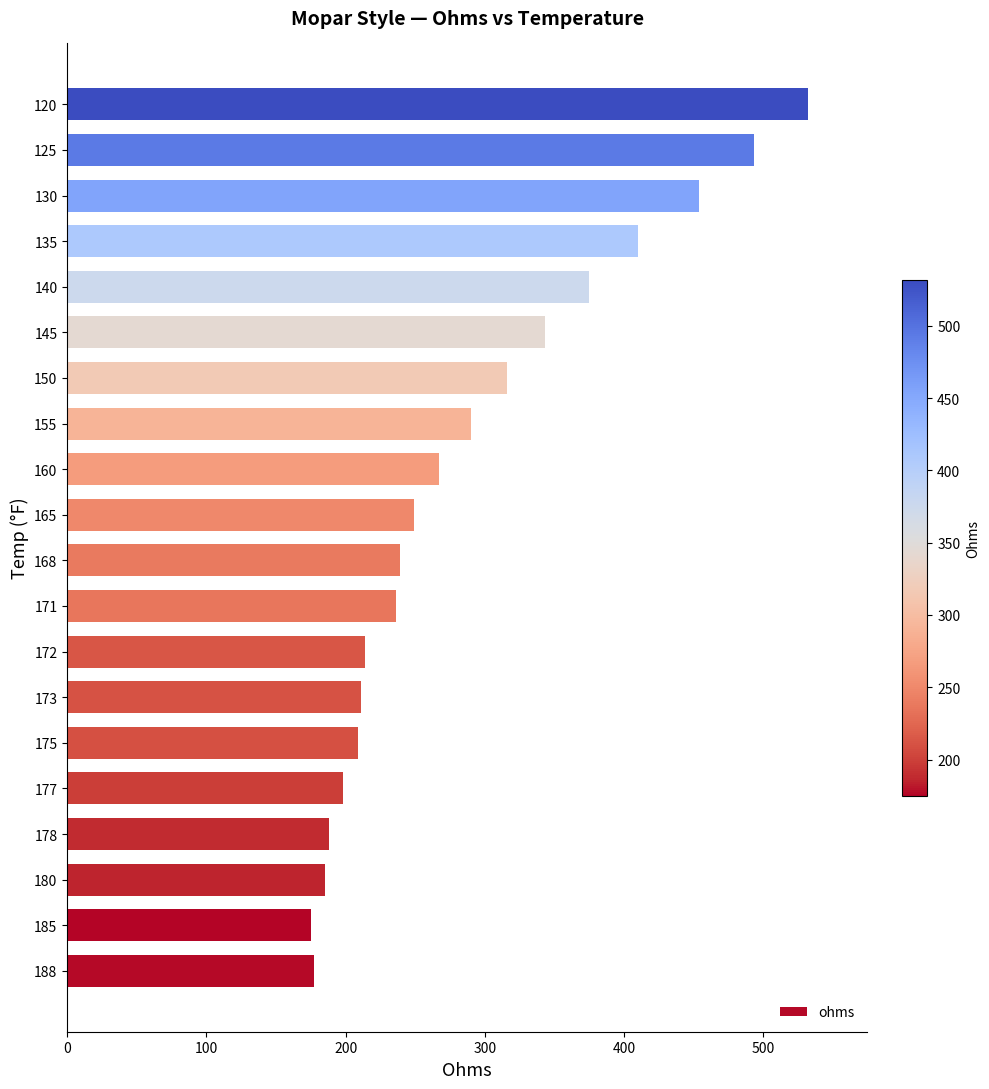

The value at 173 is 211. True or false?

True